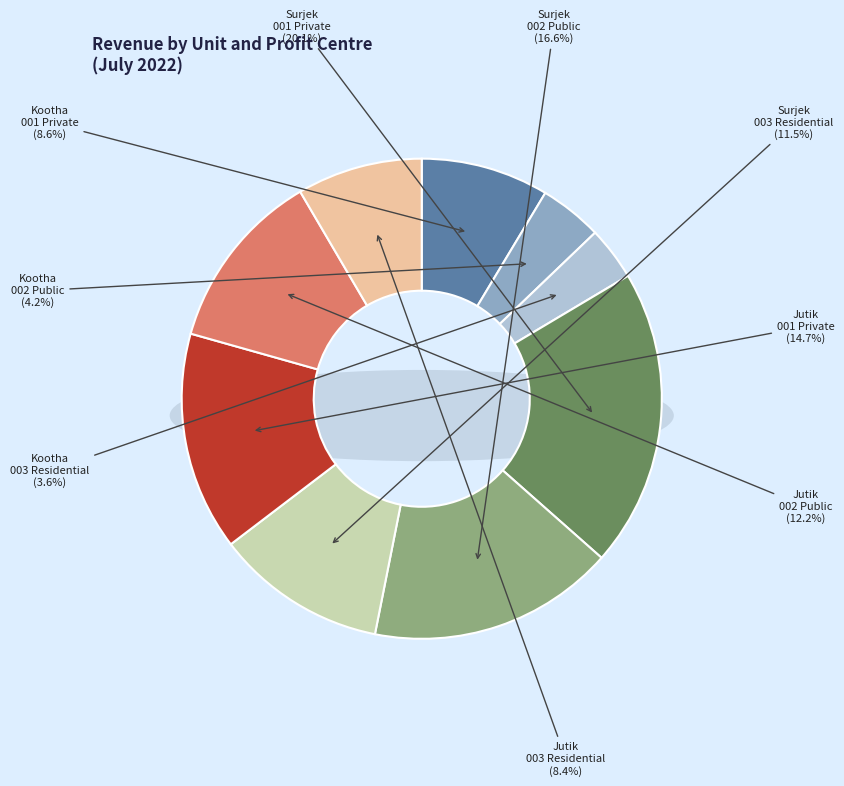

Which category has the biggest portion of the pie?

Surjek - 001 Private Water Hedge Sales